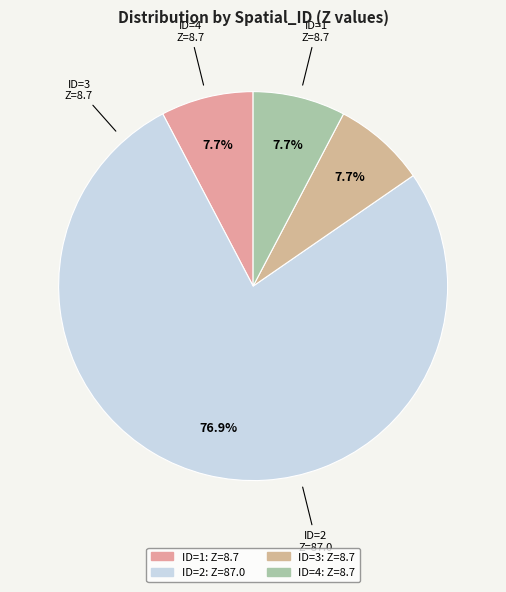

Which slice is the largest?

2